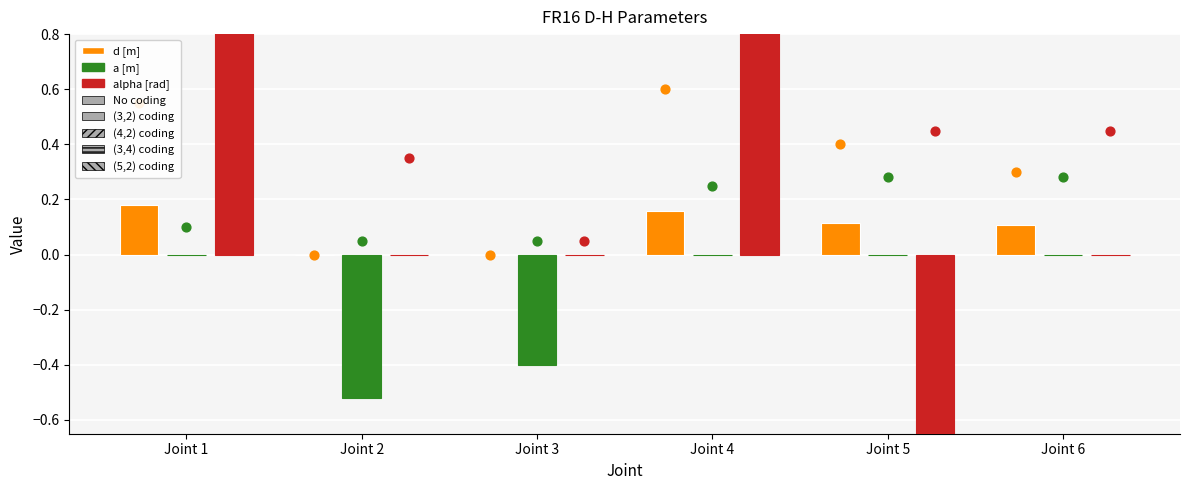

At how many categories does at least one series exceed 0?

4